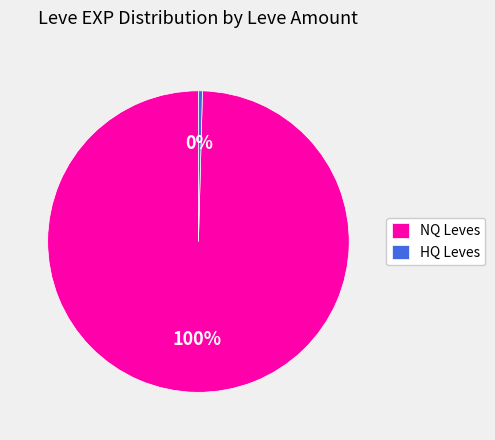

True or false: NQ Leves accounts for 100% of the total.

True